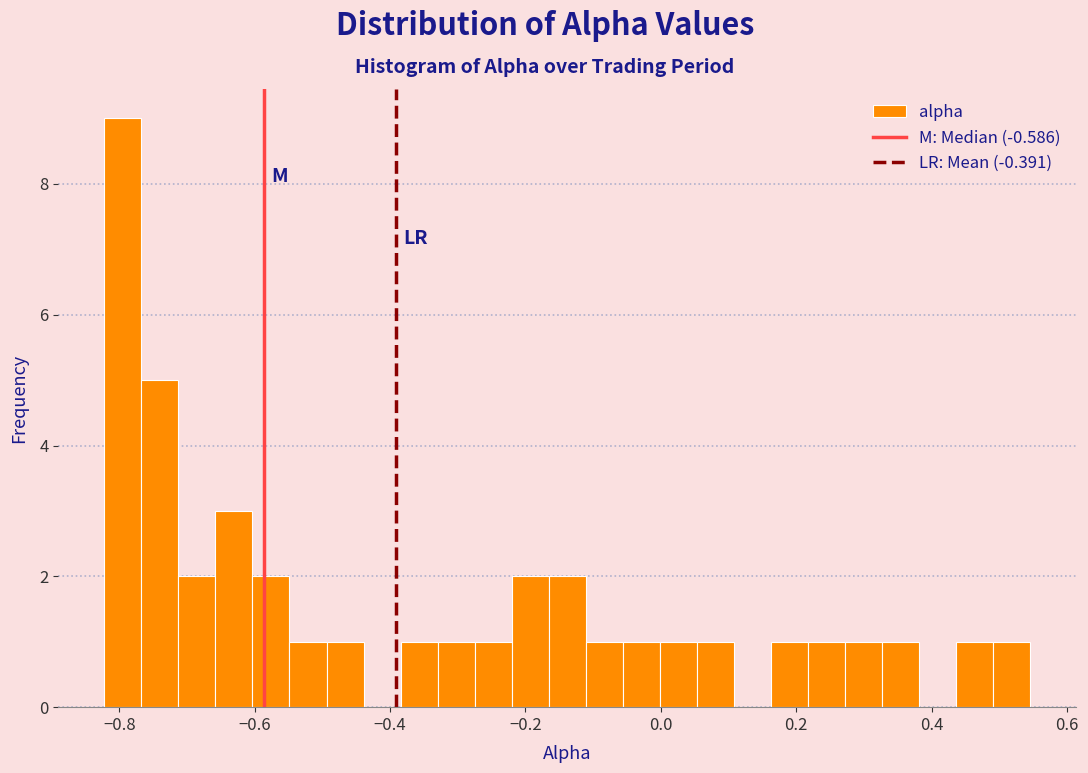

Read against the x-axis, roughly where is the centre of the tallest bar?

-0.80